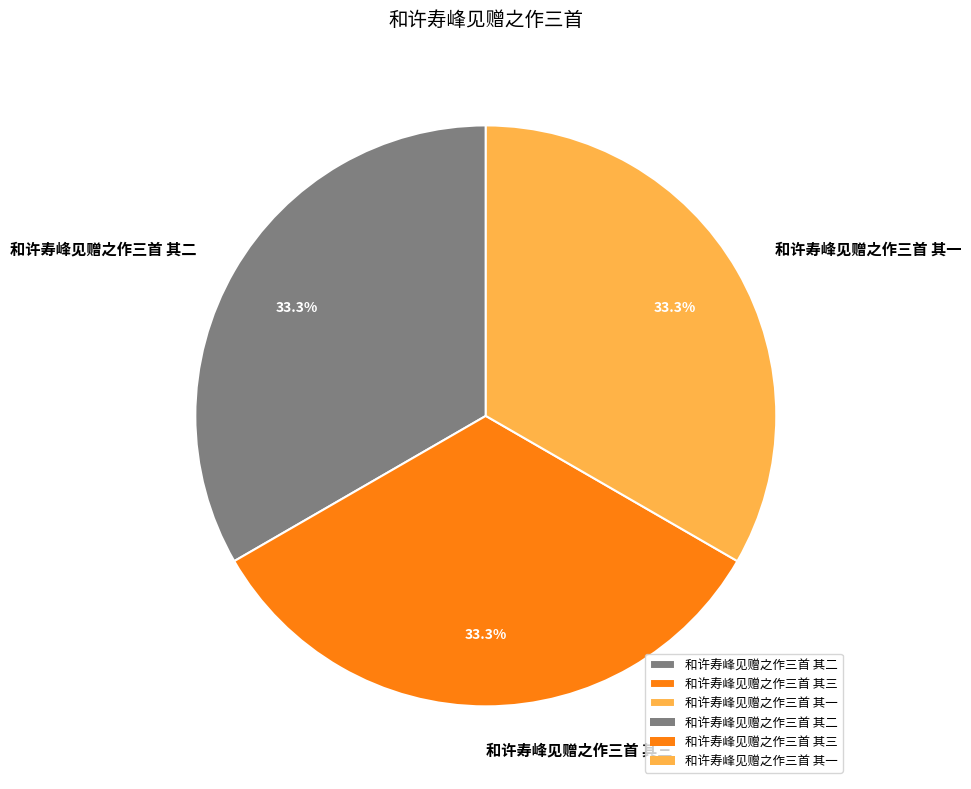

How many segments does this pie chart have?

3